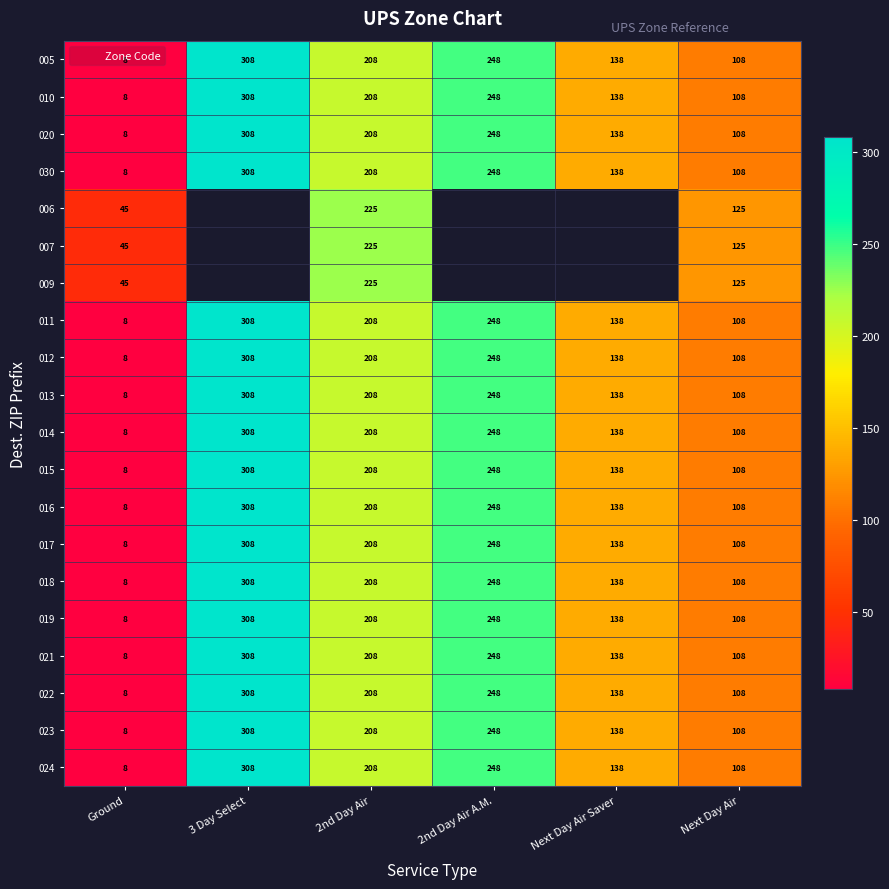

Is the value of 019 at 3 Day Select greater than the value of 018 at 2nd Day Air?

Yes